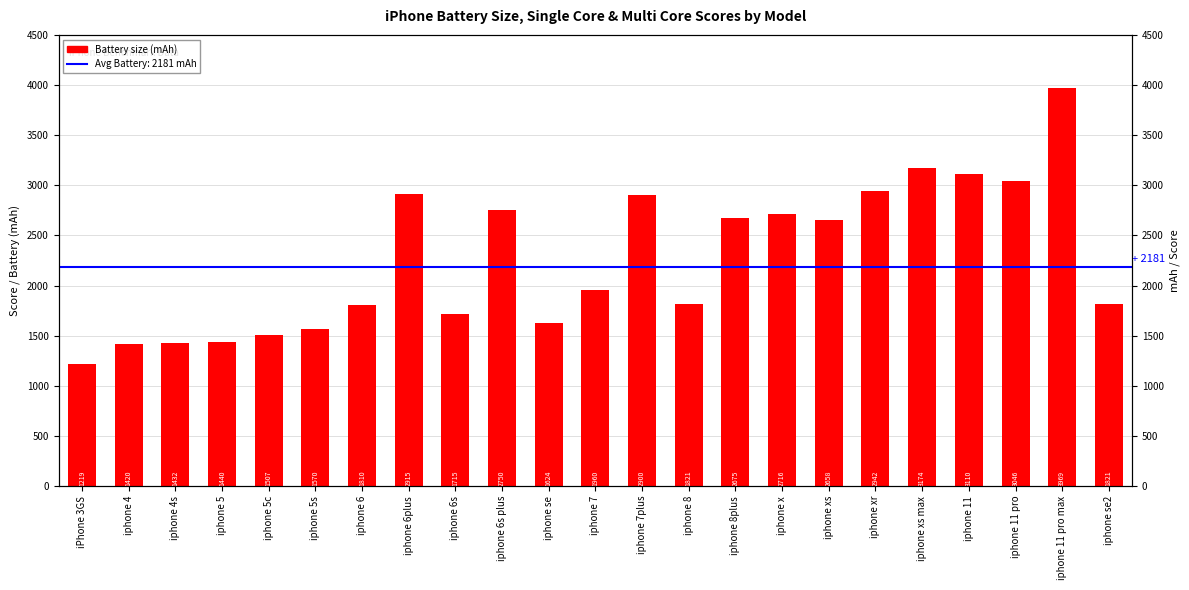

Reading left to right, list all the values displayed in this chart.

iPhone 3GS=1219	iphone 4=1420	iphone 4s=1432	iphone 5=1440	iphone 5c=1507	iphone 5s=1570	iphone 6=1810	iphone 6plus=2915	iphone 6s=1715	iphone 6s plus=2750	iphone se=1624	iphone 7=1960	iphone 7plus=2900	iphone 8=1821	iphone 8plus=2675	iphone x=2716	iphone xs=2658	iphone xr=2942	iphone xs max=3174	iphone 11=3110	iphone 11 pro=3046	iphone 11 pro max=3969	iphone se2=1821